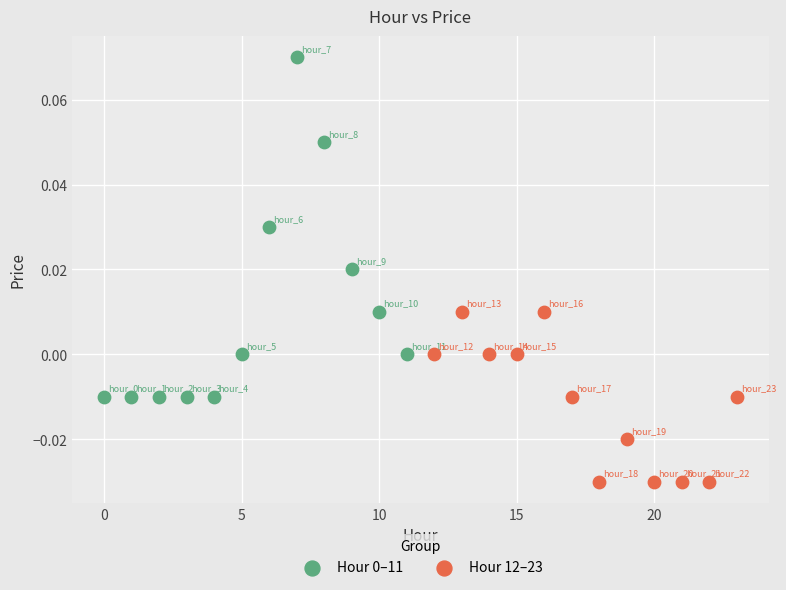

Which series reaches the minimum Y coordinate?

Hour 12–23